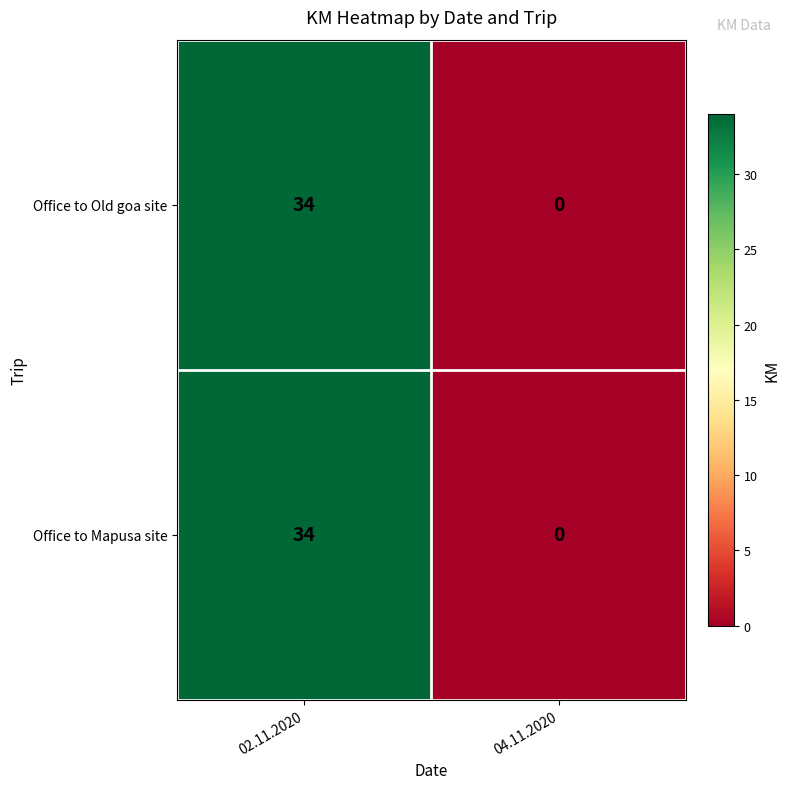

What is the difference between the maximum and minimum values in the Office to Old goa site series?

34